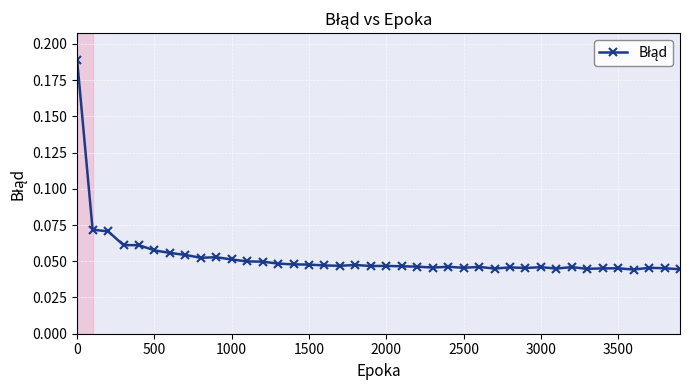

What is the sum of all values?

2.1